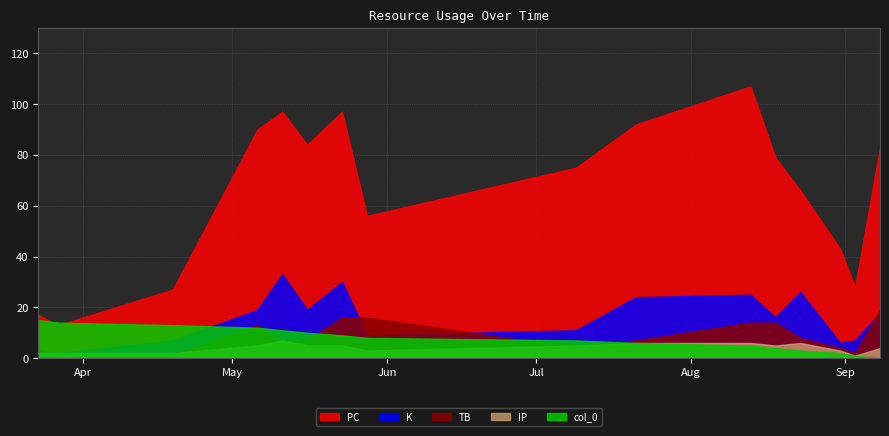

True or false: PC has a value of 97 at 2022-05-11.

True